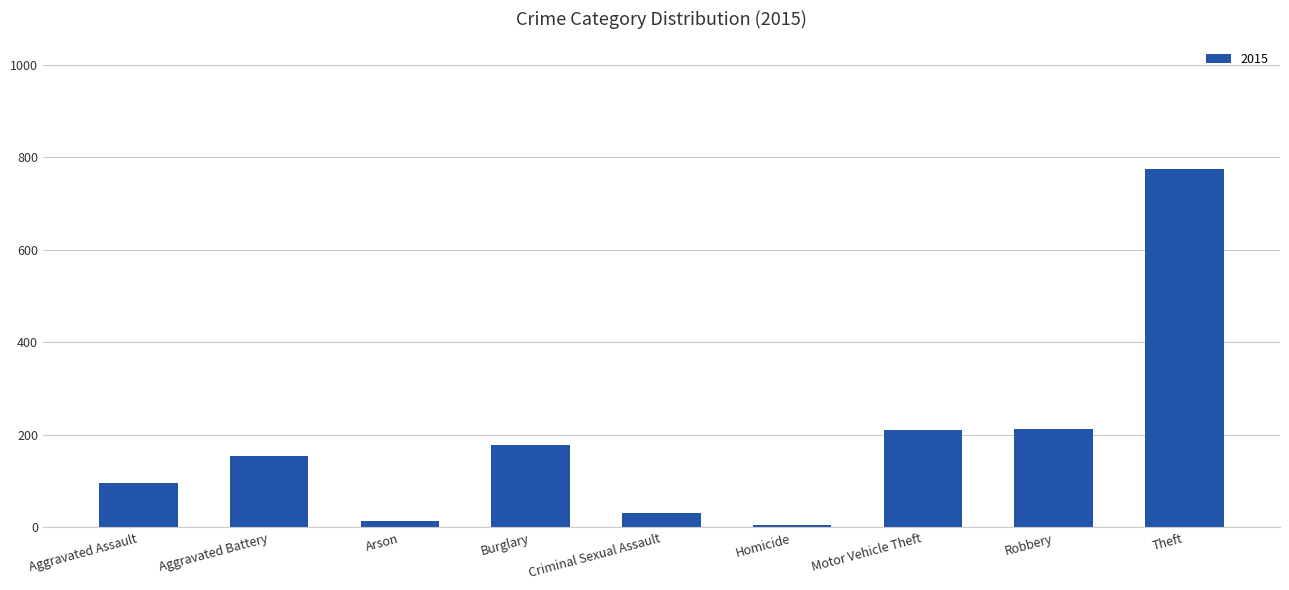

What is the label of the 7th bar from the left?

Motor Vehicle Theft